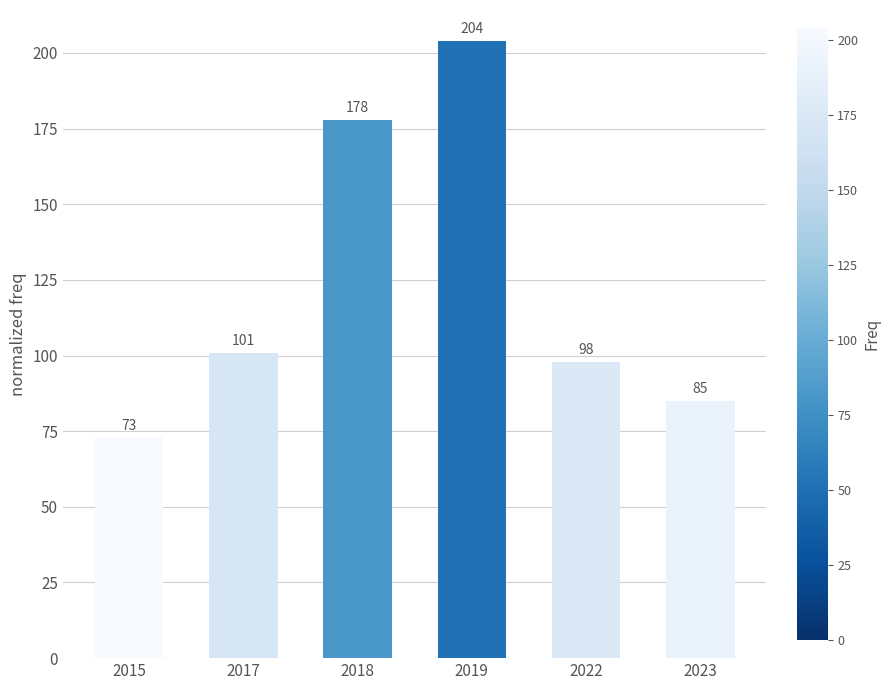

Reading left to right, transcribe all the data shown in this chart.

2015=73	2017=101	2018=178	2019=204	2022=98	2023=85